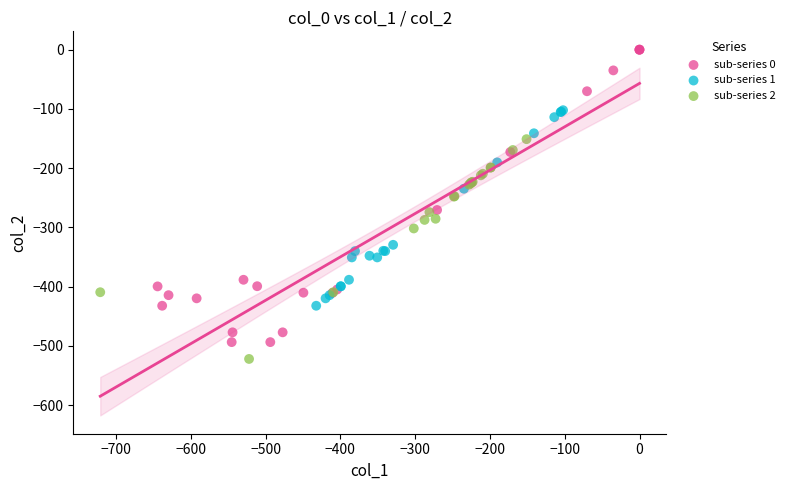

Which series contains the highest Y value?

sub-series 0